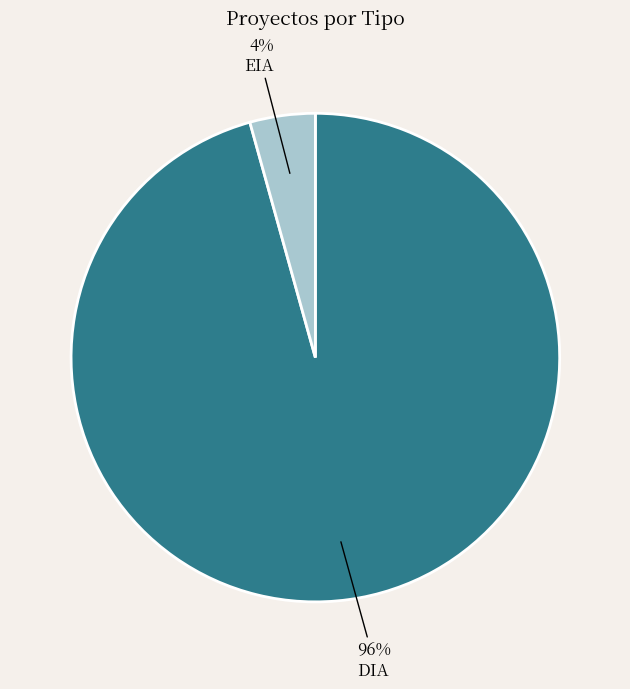

Does any single category account for the majority?

Yes